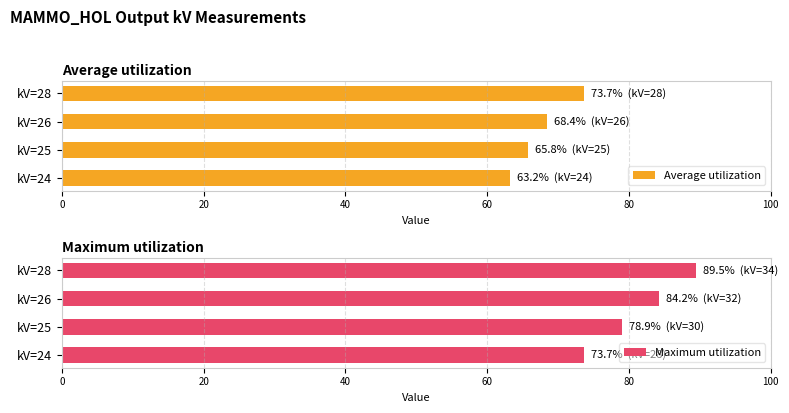

At how many categories does at least one series exceed 74?

3